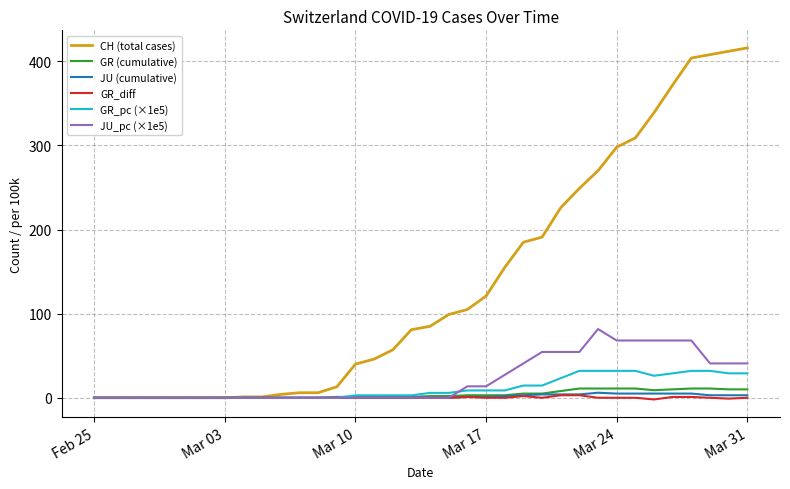

What is the average value of the JU (cumulative) series?

1.6